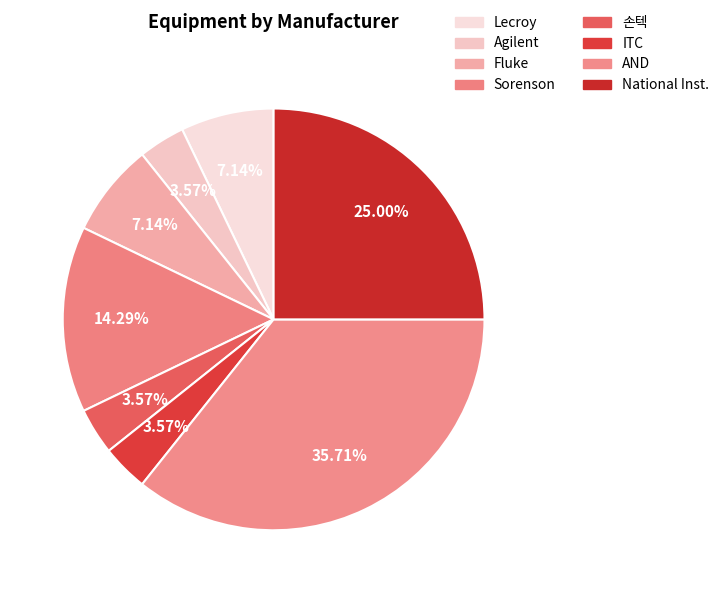

What percentage is NOT represented by Sorenson?

85.7%